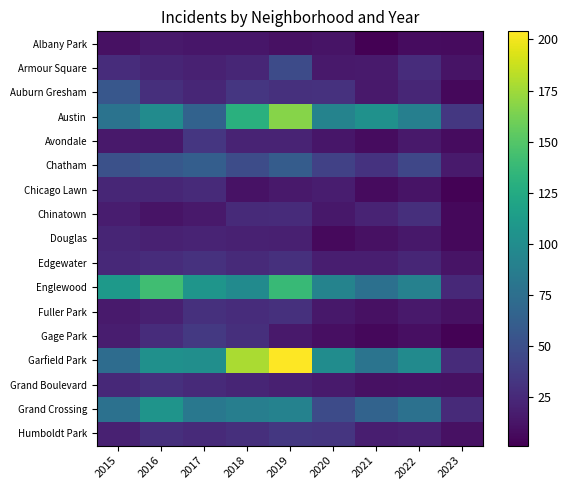

At which category is the sum across all series the highest?

2019